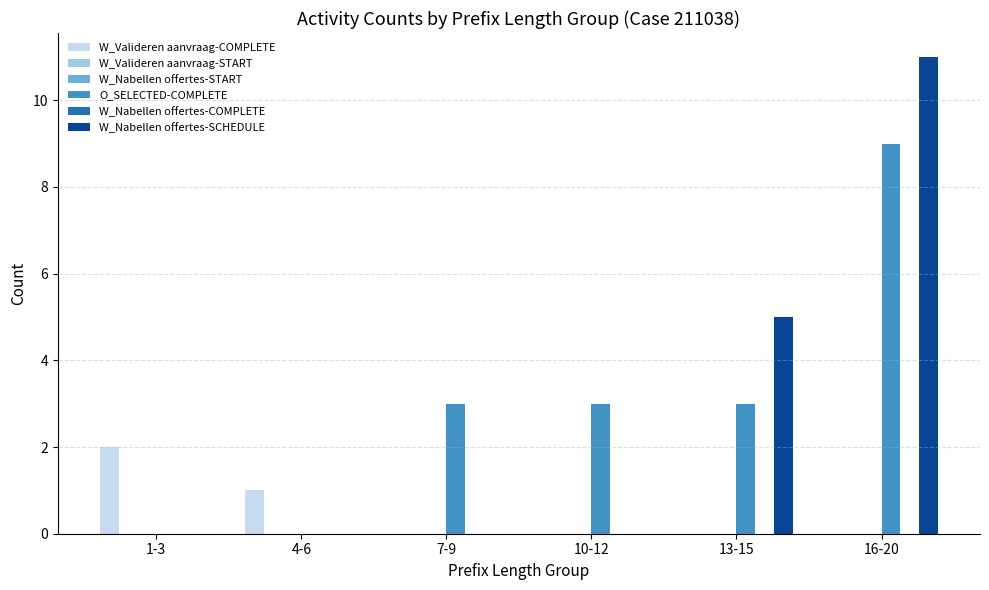

How many groups of bars are there?

6